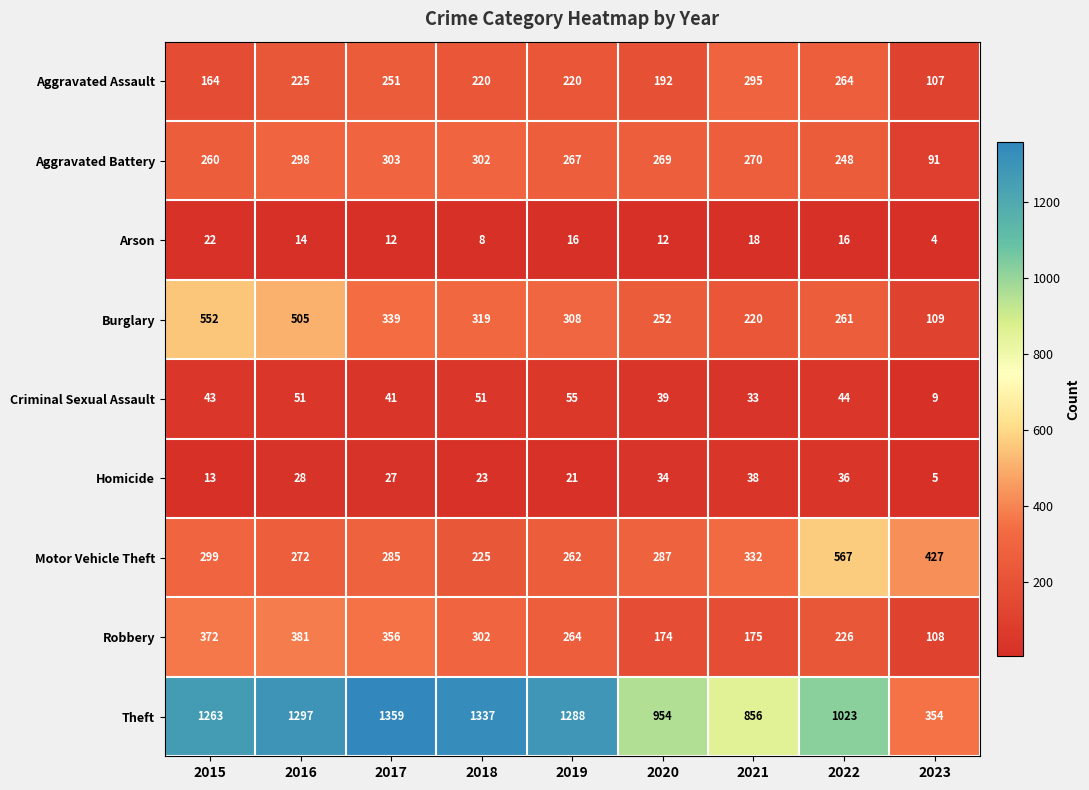

True or false: Motor Vehicle Theft has a value of 285 at 2017.

True